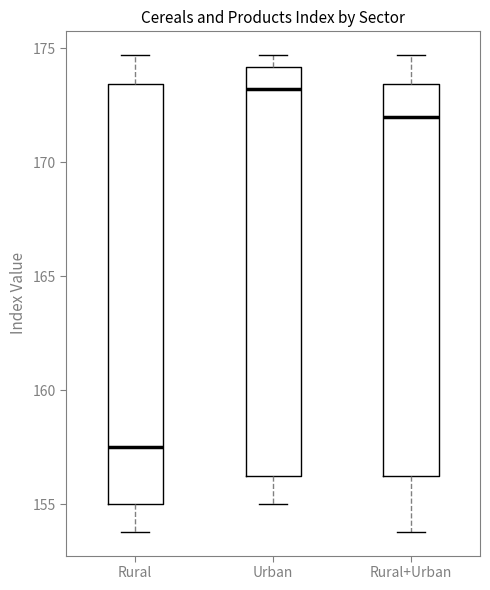

Reading left to right, read every box against the y-axis: the position of its median line, the range the box covers, and the ends of its whiskers. The values are not printed on the chart, so give them approximately, as read against the axis.

Rural: median 157.5, box 155.0 to 173.5, whiskers 154.0 to 174.5
Urban: median 173.0, box 156.5 to 174.0, whiskers 155.0 to 174.5
Rural+Urban: median 172.0, box 156.5 to 173.5, whiskers 154.0 to 174.5